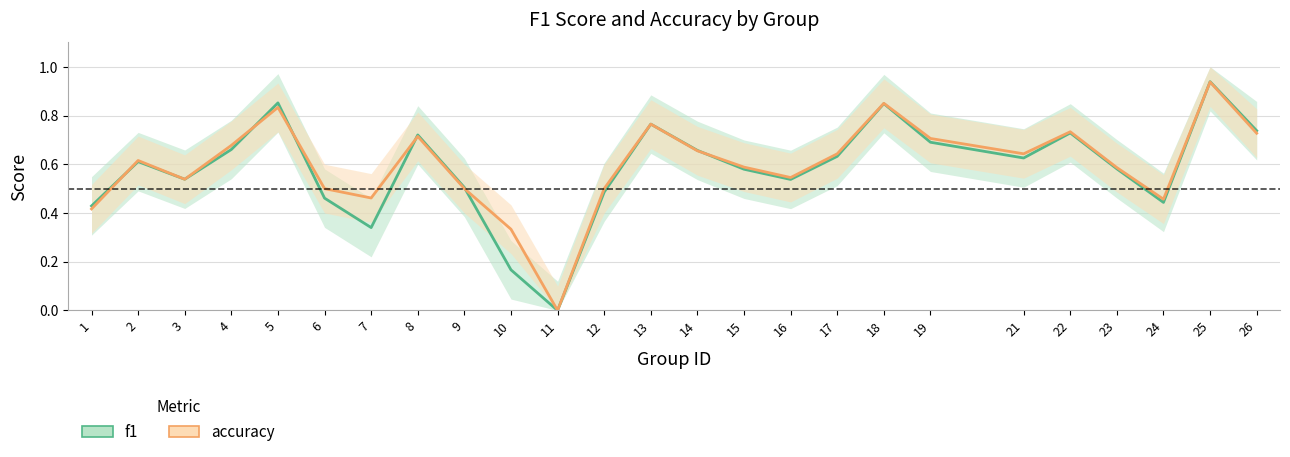

At which label is accuracy closest to 0?

11